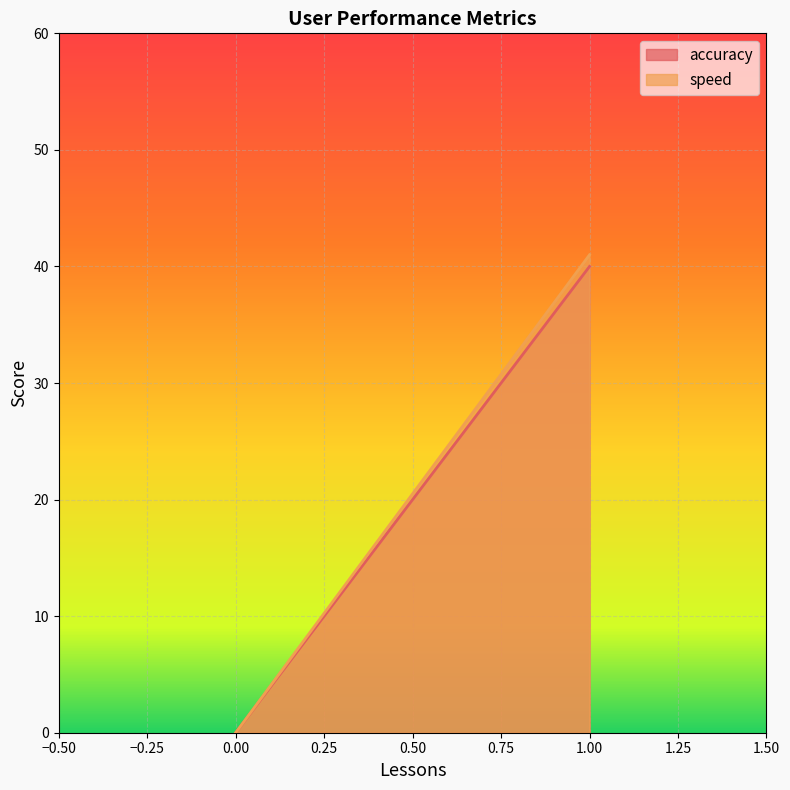

True or false: accuracy and speed intersect in this chart.

False